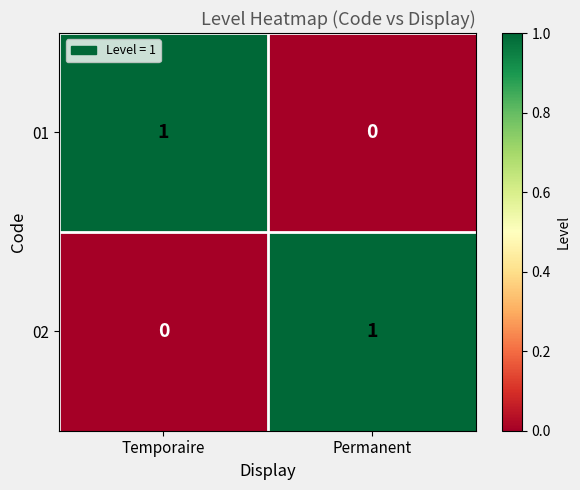

At Permanent, list the series in order from largest to smallest.

02, 01